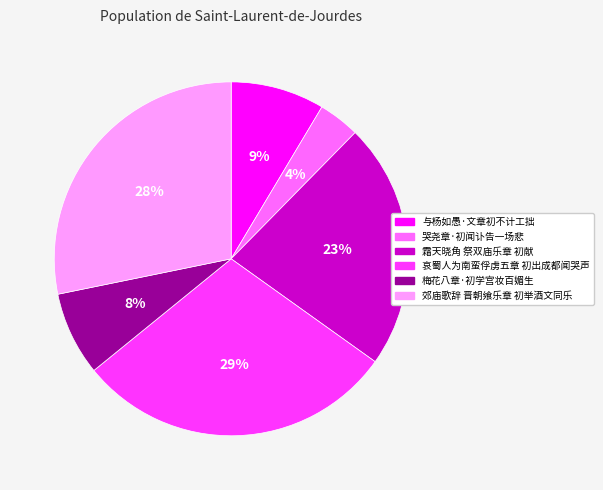

To the nearest percent, what is the difference between the 郊庙歌辞 晋朝飨乐章 初举酒文同乐 and 哭尧章·初闻讣告一场悲 slice percentages?

24%